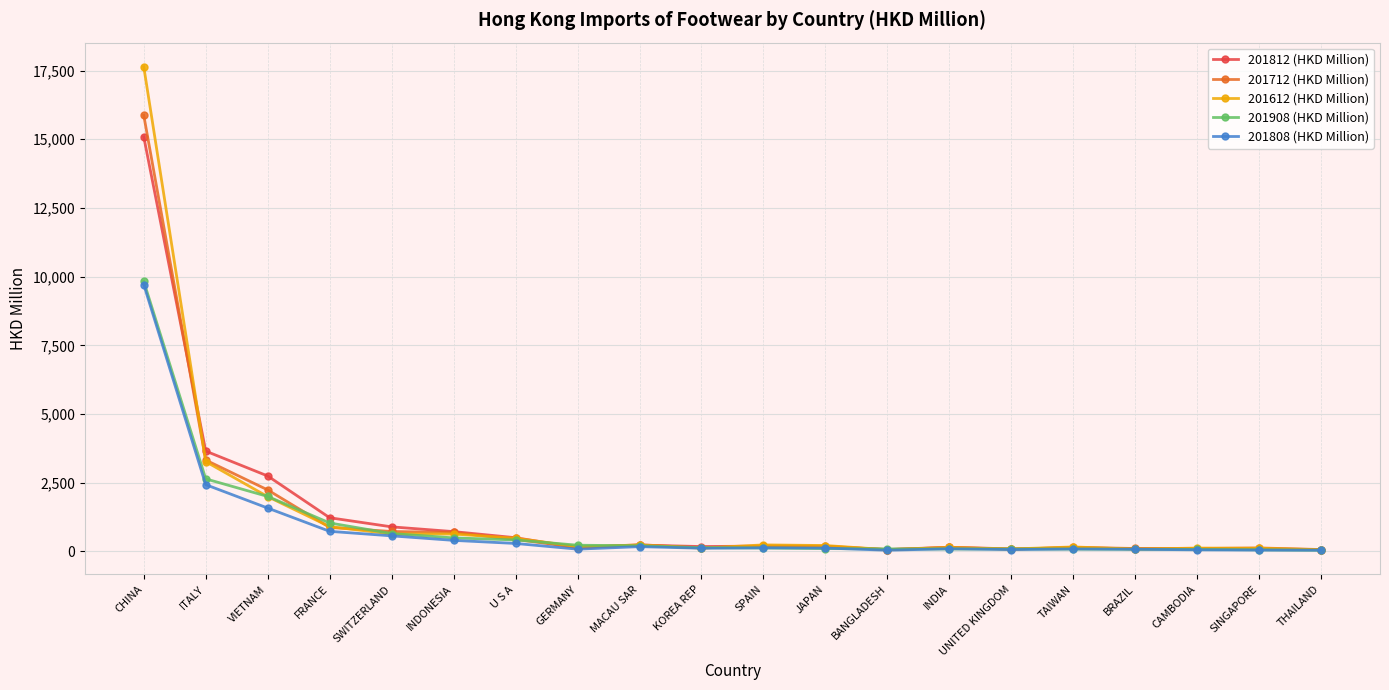

True or false: 201612 (HKD Million) has more than 1 points higher than both neighbors.

True